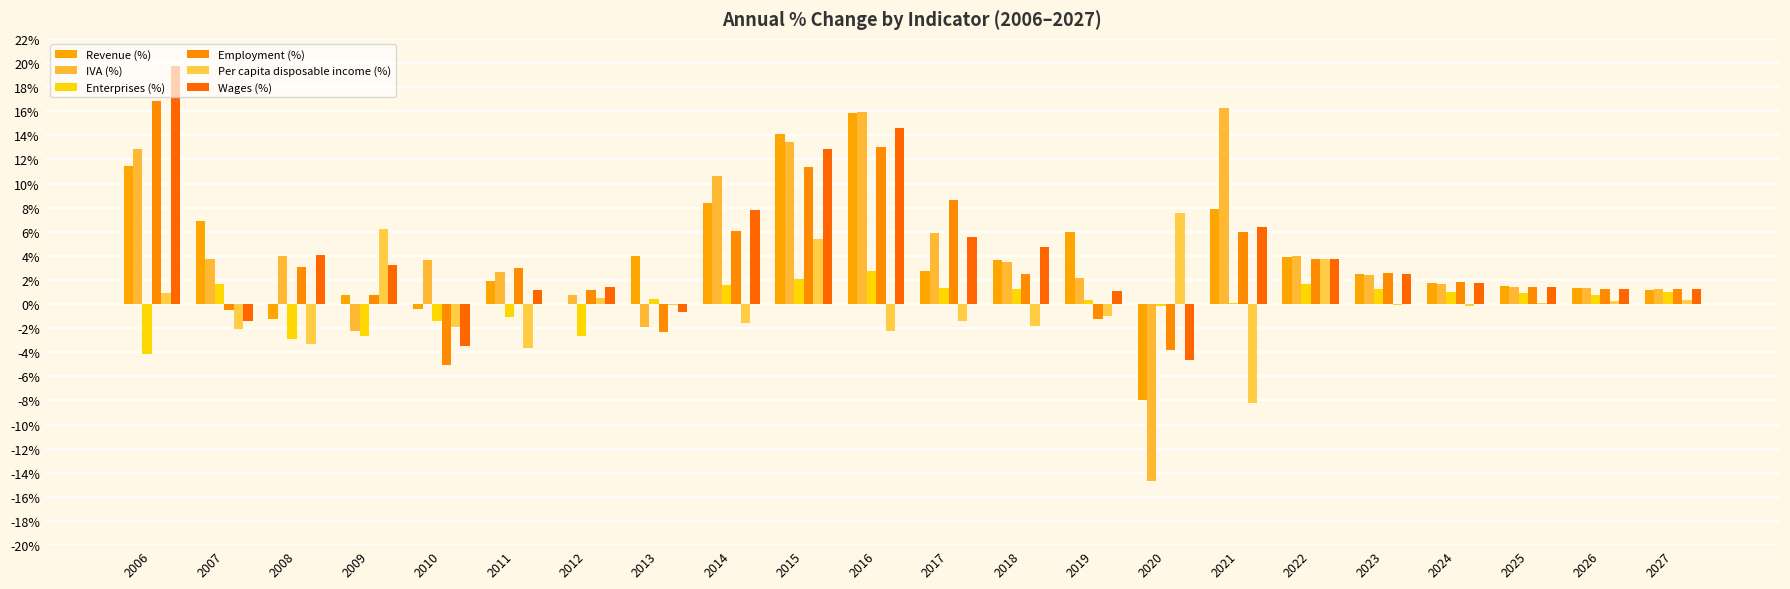

Where does the Revenue (%) series first go above 2?

2006